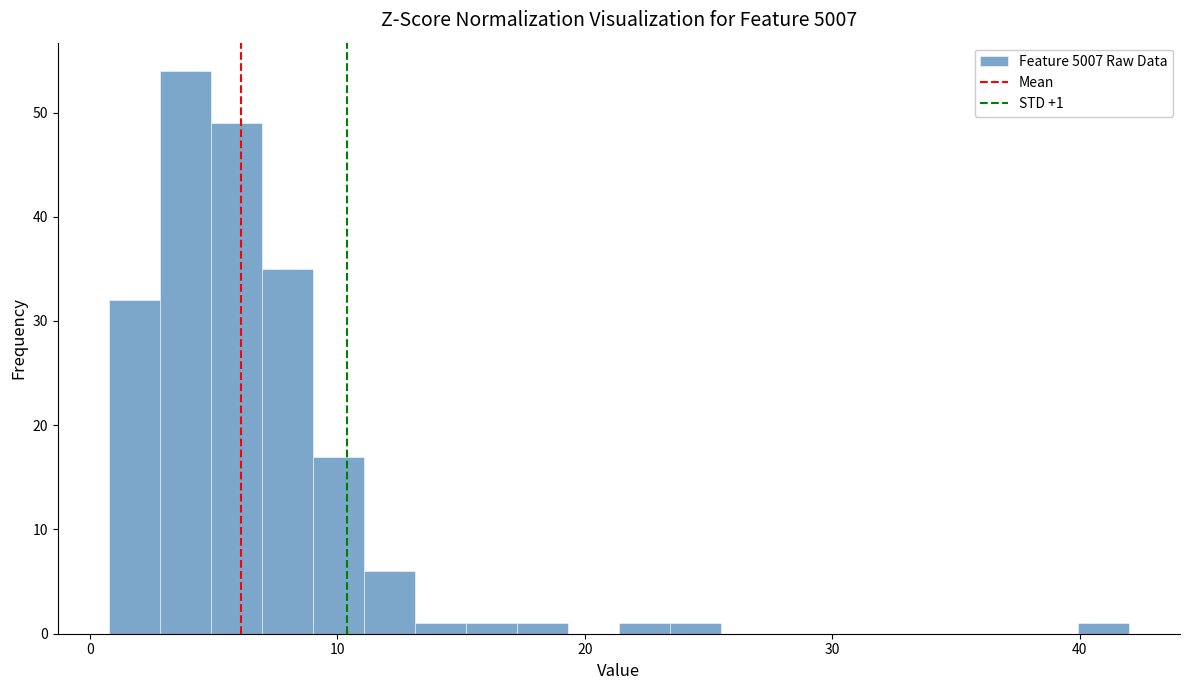

Around what value on the x-axis is the tallest bar? Give the approximate position of its centre, as read against the axis.

4